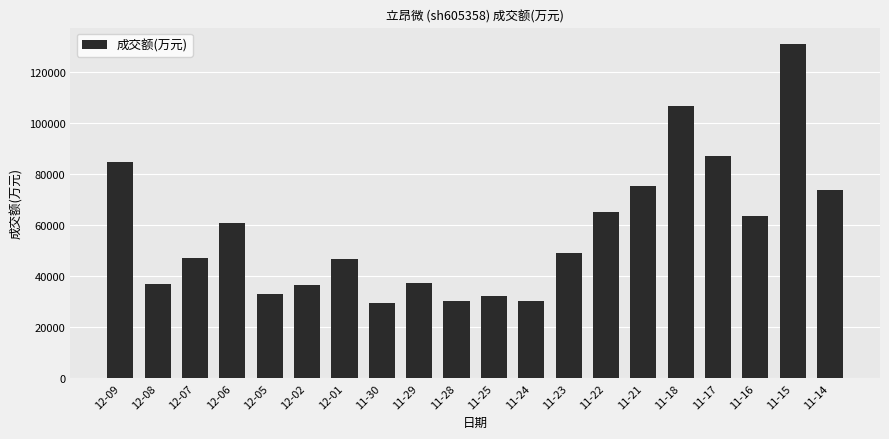

Which has a higher value, 11-15 or 12-02?

11-15